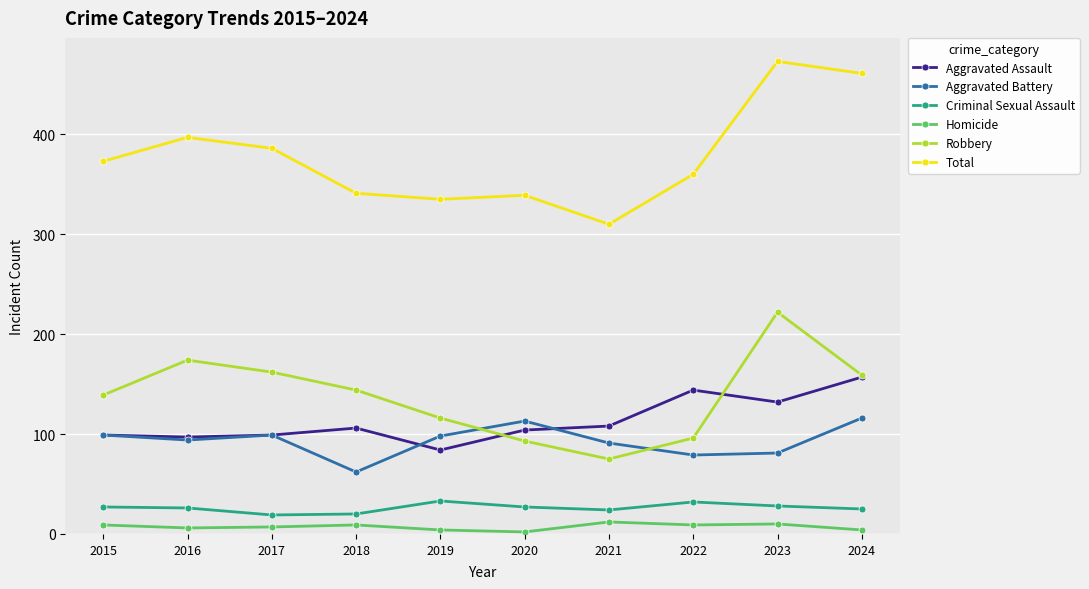

What is the value of the Robbery point at the 1st from the left?

139